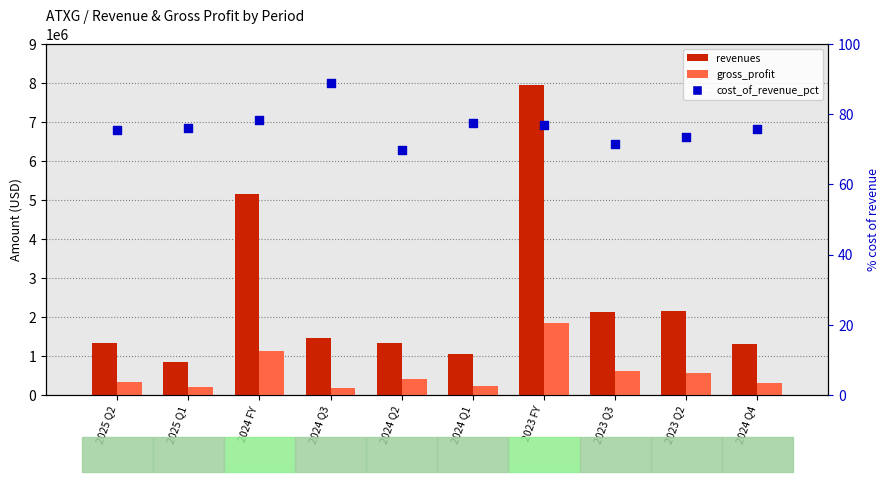

Which series contains the highest Y value?

revenues